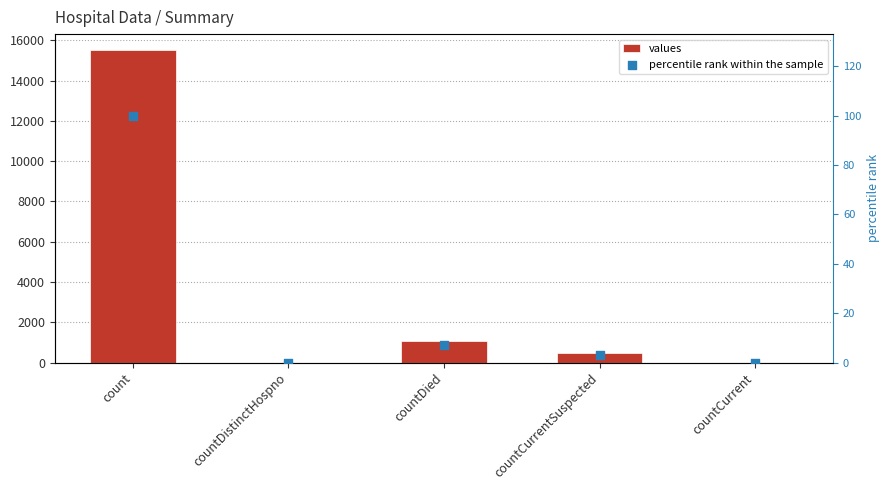

Which series reaches the maximum Y coordinate?

values